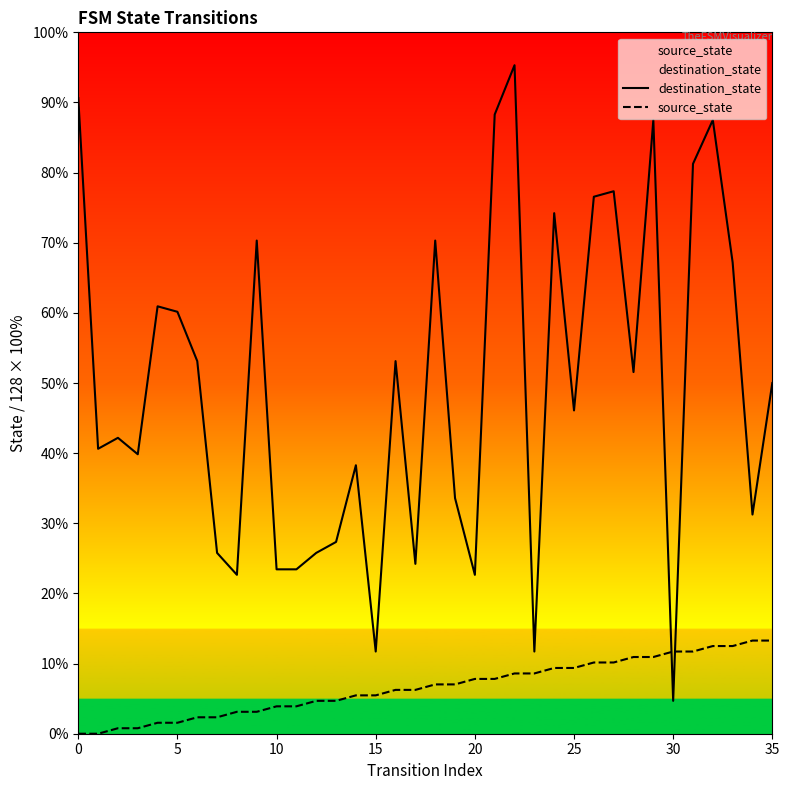

True or false: destination_state has a value of 53.1 at 16.

True